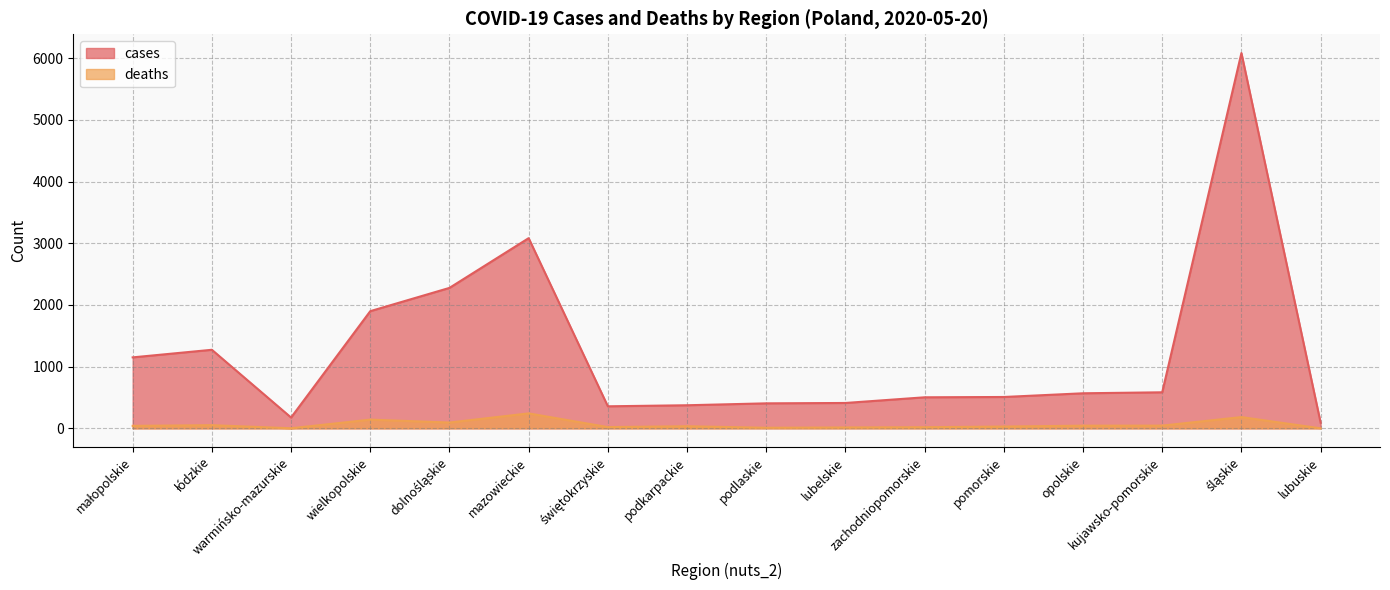

Which series has the largest range (max minus min)?

cases